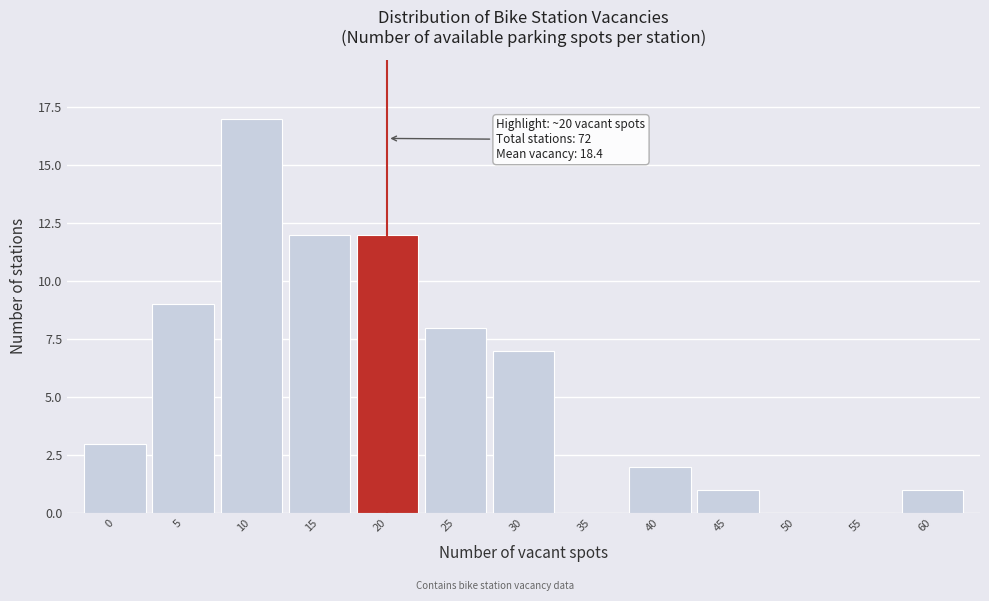

Reading left to right, extract all data points from this chart.

0=3	5=9	10=17	15=12	20=12	25=8	30=7	35=0	40=2	45=1	50=0	55=0	60=1